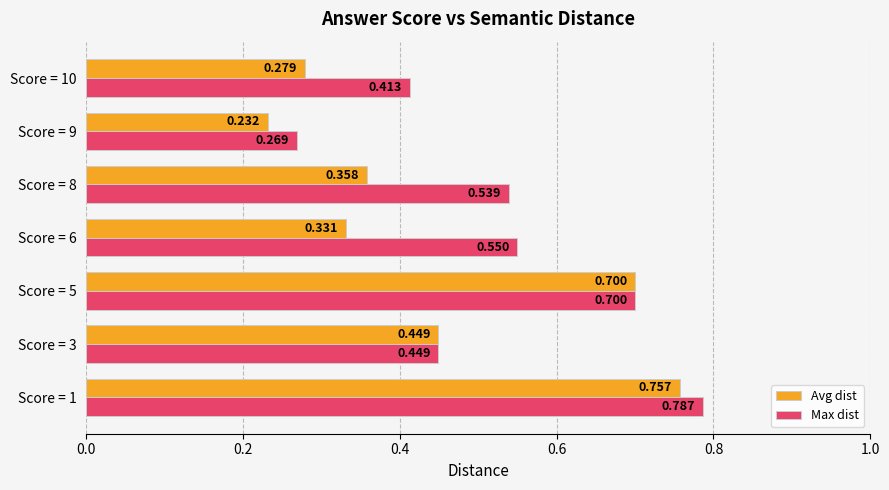

Which series has the widest spread of values?

Avg dist